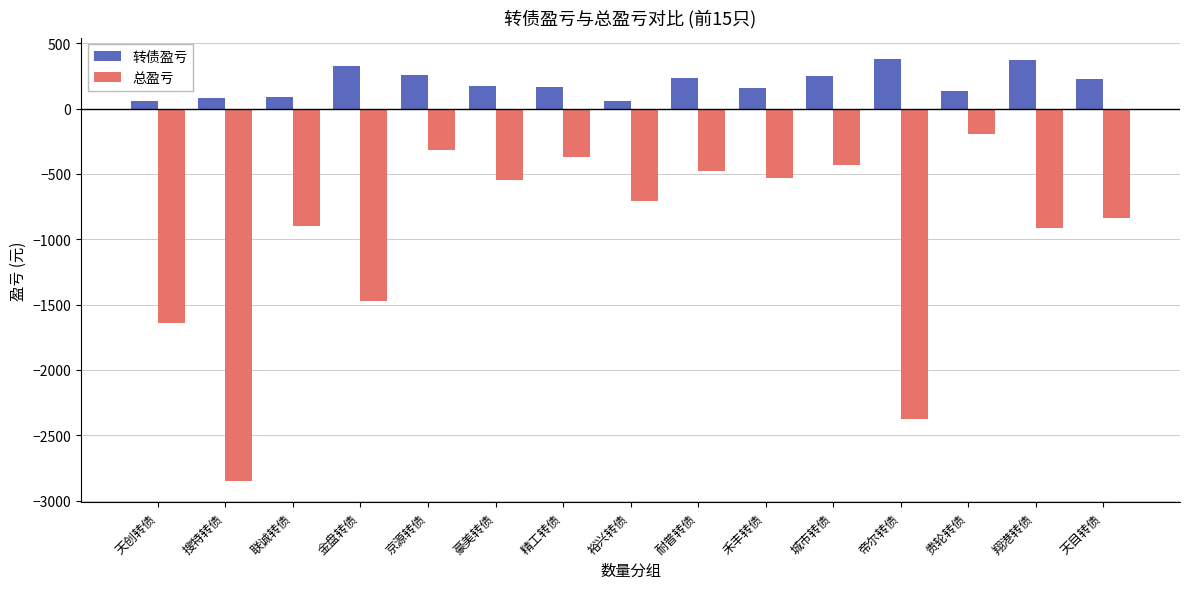

What is the difference between the maximum and second lowest values in the 转债盈亏 series?

325.3